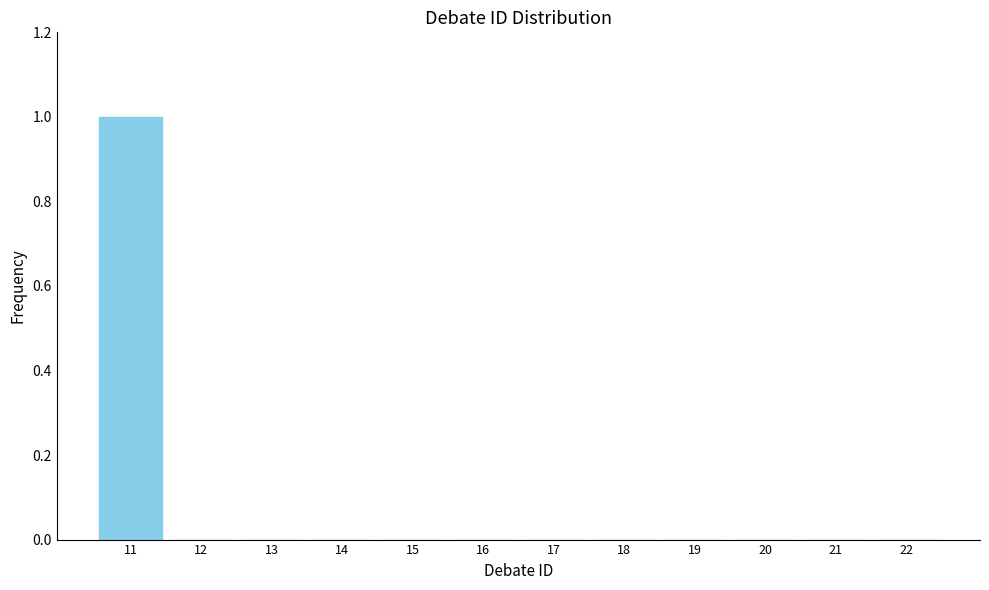

Reading left to right, transcribe all the data shown in this chart.

11=1	12=0	13=0	14=0	15=0	16=0	17=0	18=0	19=0	20=0	21=0	22=0